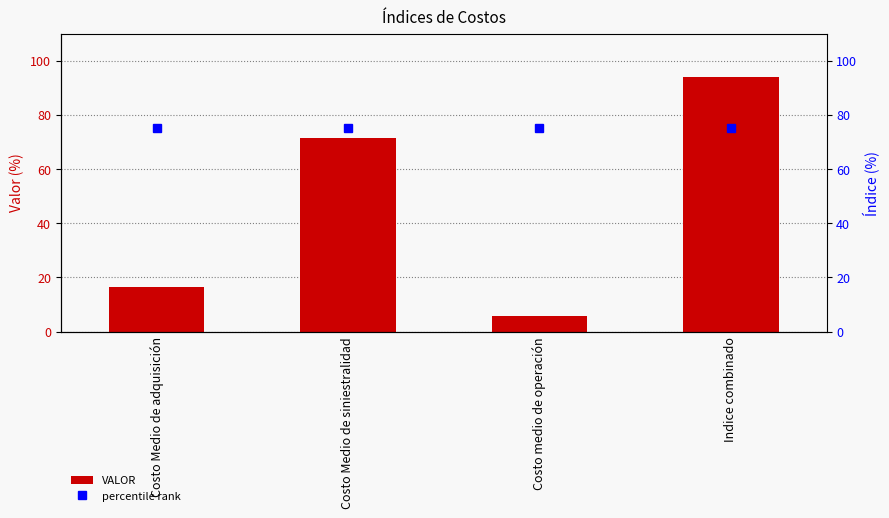

Which series has the largest total across all categories?

percentile rank